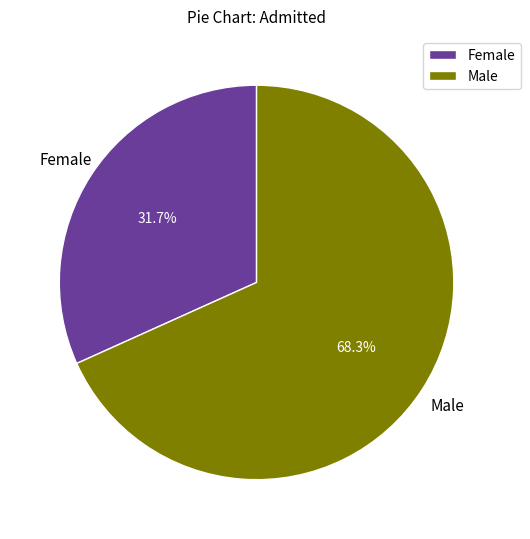

Is there a majority slice in this chart?

Yes